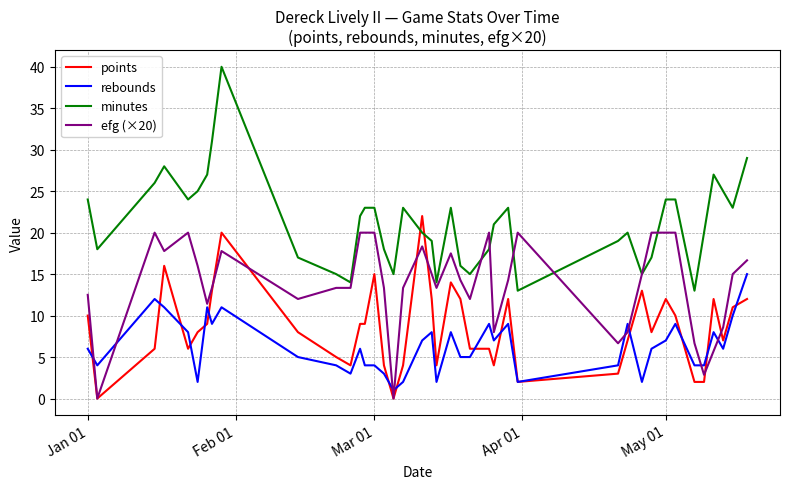

Which series has the largest total across all categories?

minutes